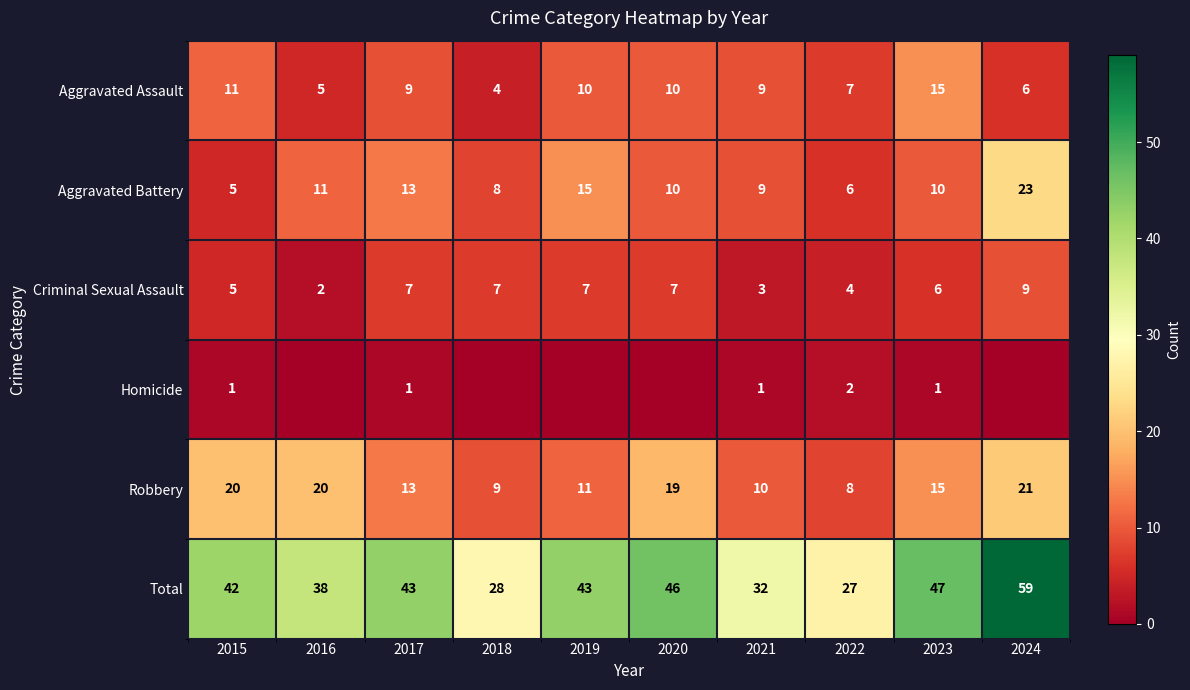

What is the difference between the second highest and second lowest values in the Total series?

19